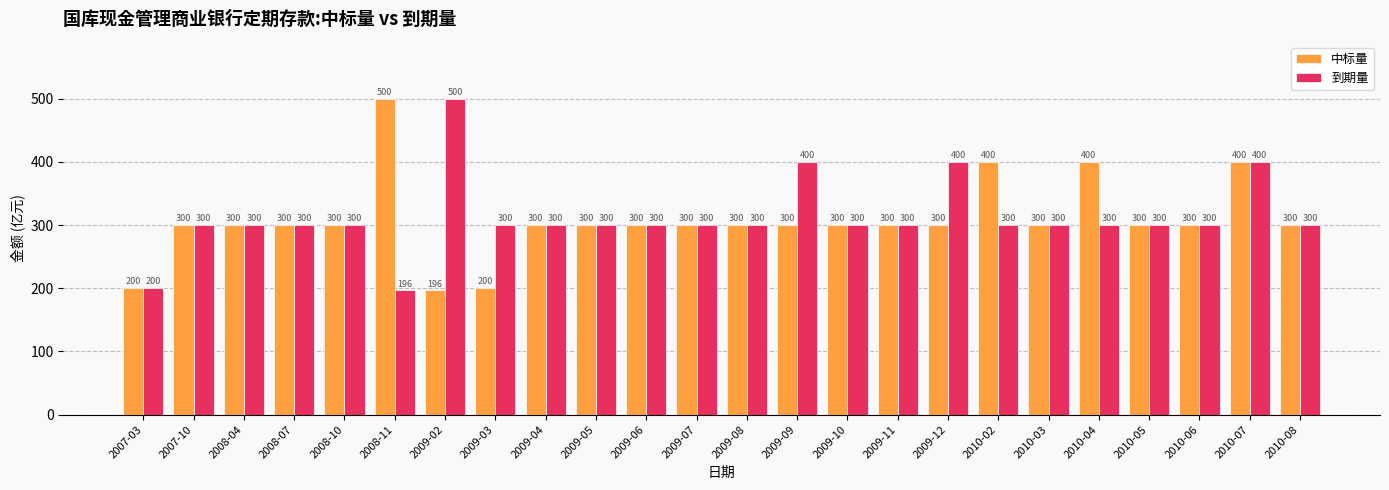

Is it true that 中标量 equals 400.0 at 2010-07?

True